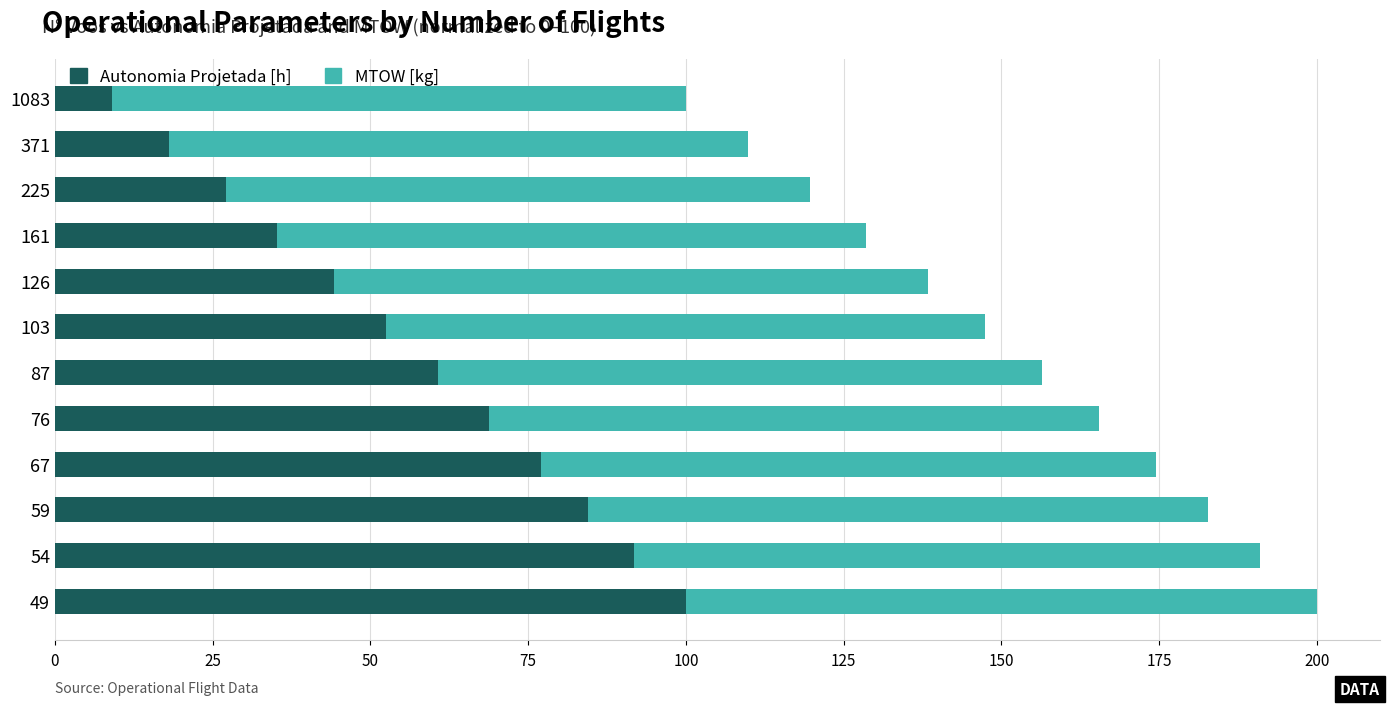

What is the highest value of the Autonomia Projetada [h] series?

100.0